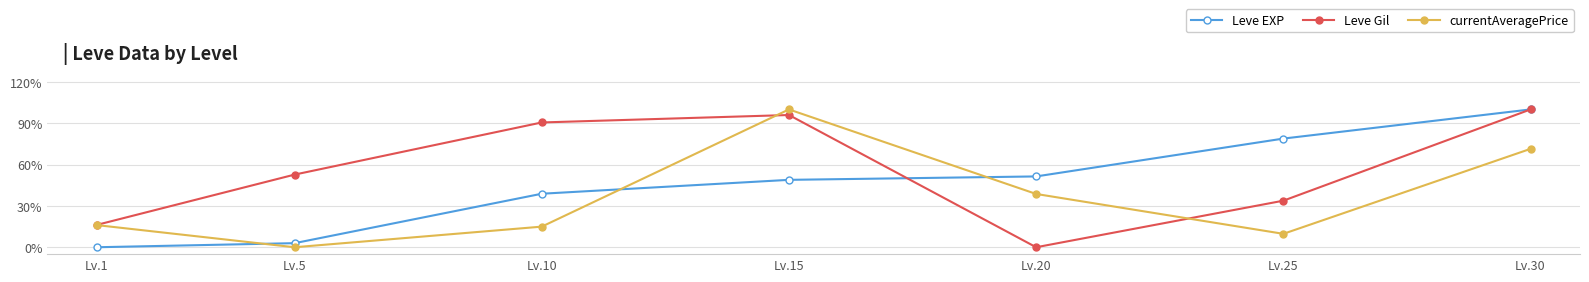

What is the sum of the currentAveragePrice values at Lv.5 and Lv.10?

15.0